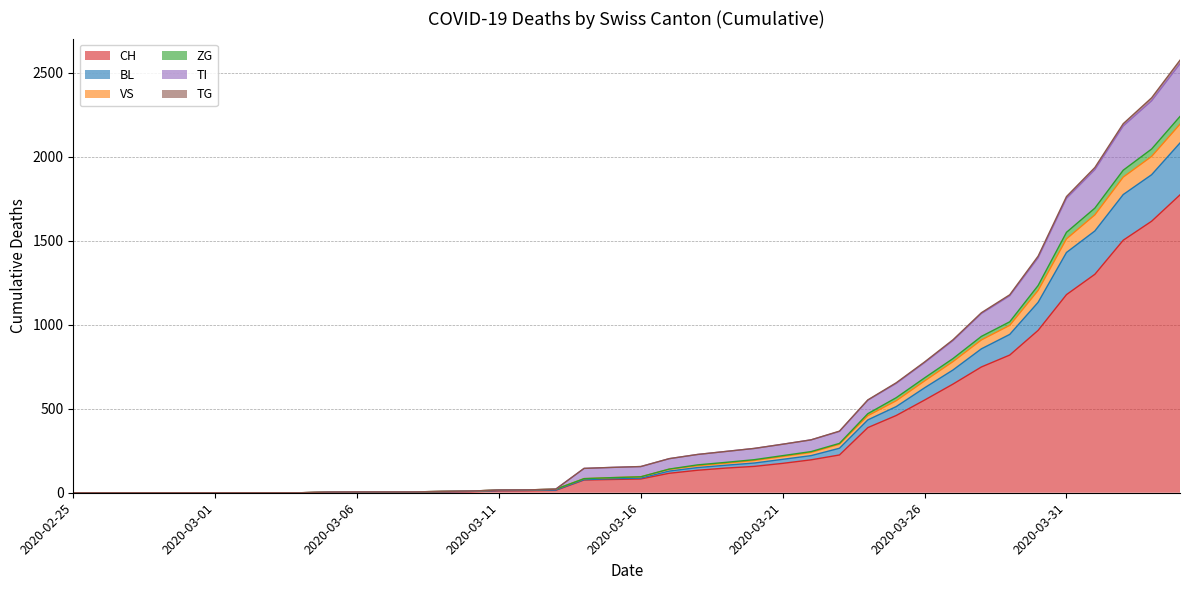

At which category is the sum across all series the highest?

2020-04-04